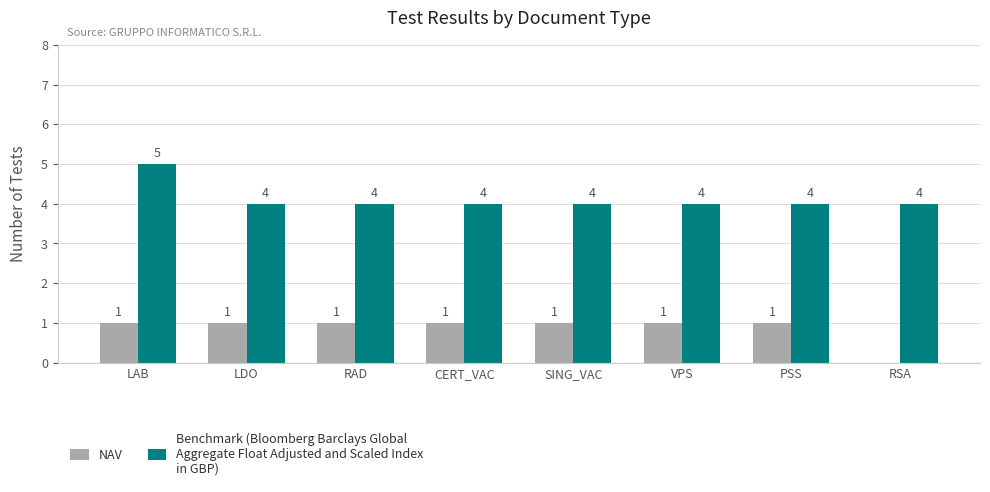

At which category is the sum across all series the highest?

LAB